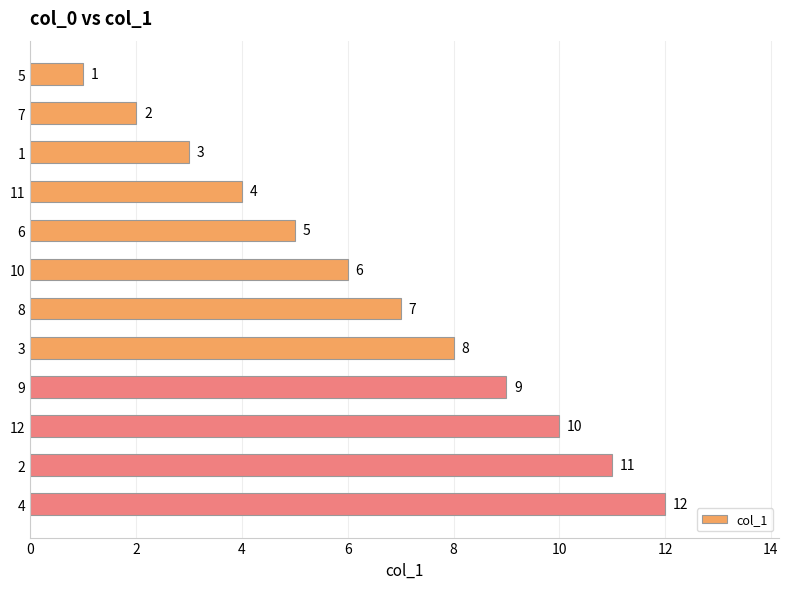

At which label is the value closest to 6?

10